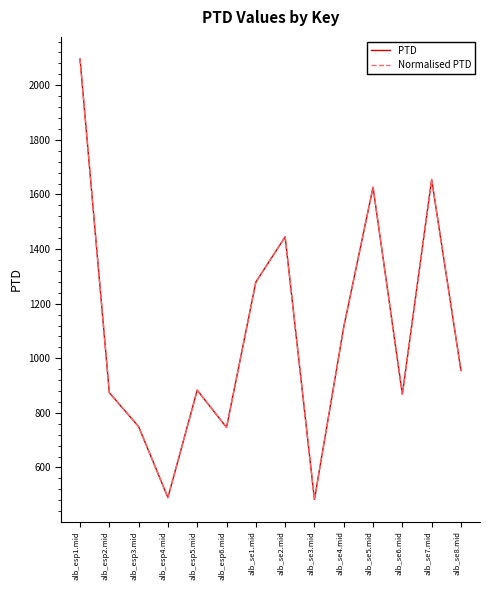

True or false: Normalised PTD and PTD cross at least once.

False